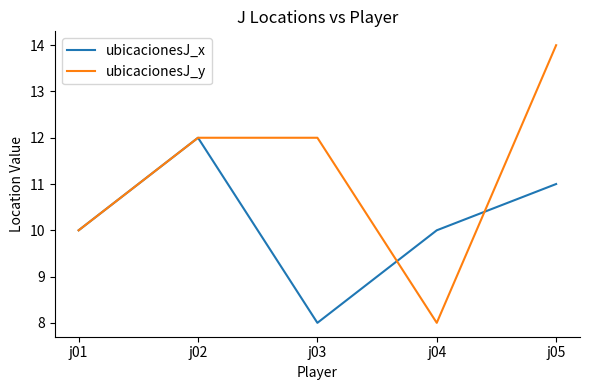

At j03, list the series in order from smallest to largest.

ubicacionesJ_x, ubicacionesJ_y